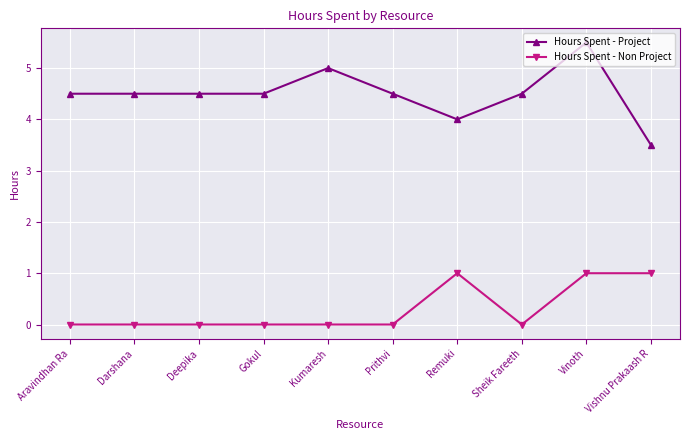

True or false: Hours Spent - Non Project has more than 0 points higher than both neighbors.

True